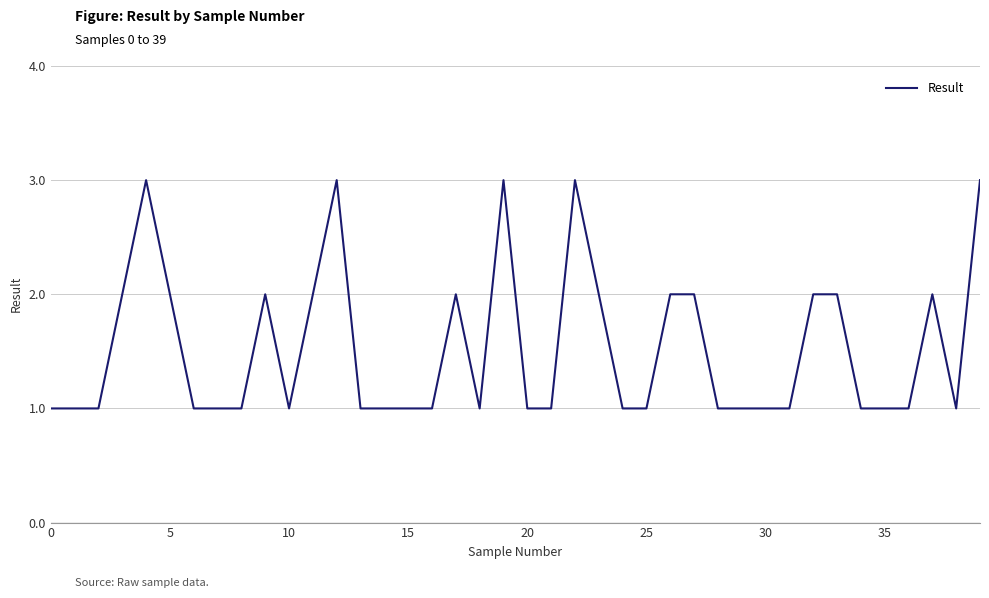

What is the maximum value shown in the chart?

3